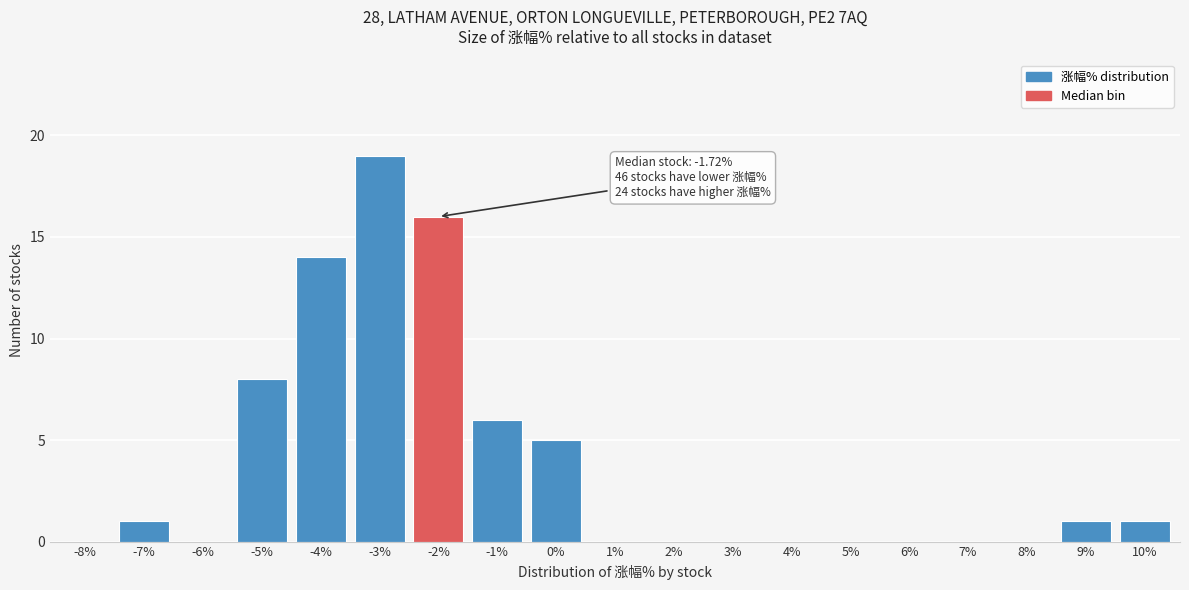

Reading left to right, transcribe all the data shown in this chart.

-8%=0	-7%=1	-6%=0	-5%=8	-4%=14	-3%=19	-2%=16	-1%=6	0%=5	1%=0	2%=0	3%=0	4%=0	5%=0	6%=0	7%=0	8%=0	9%=1	10%=1